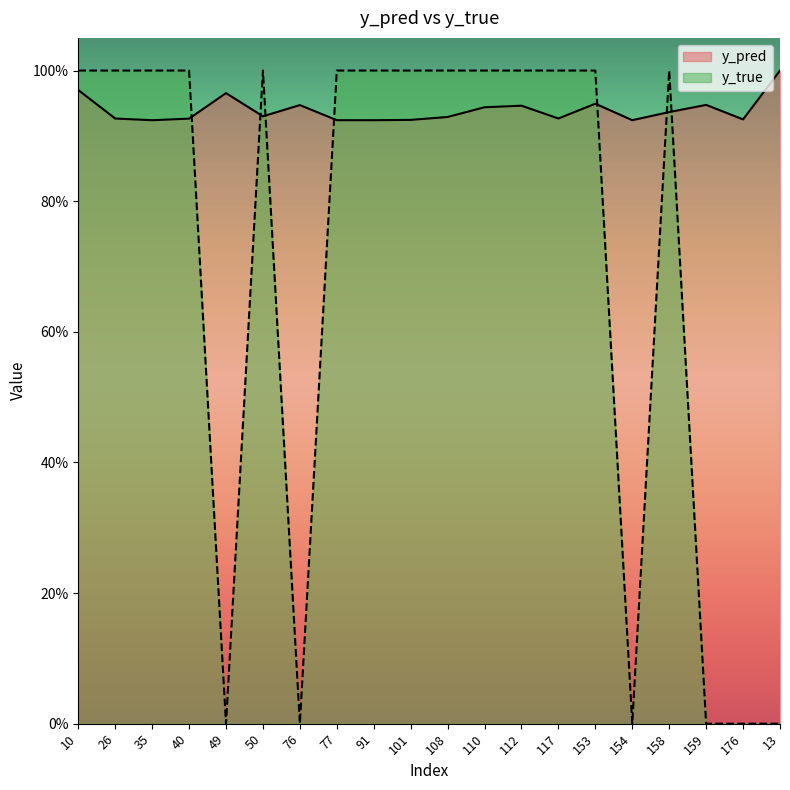

The value of y_pred at 26 is 0.9. True or false?

True